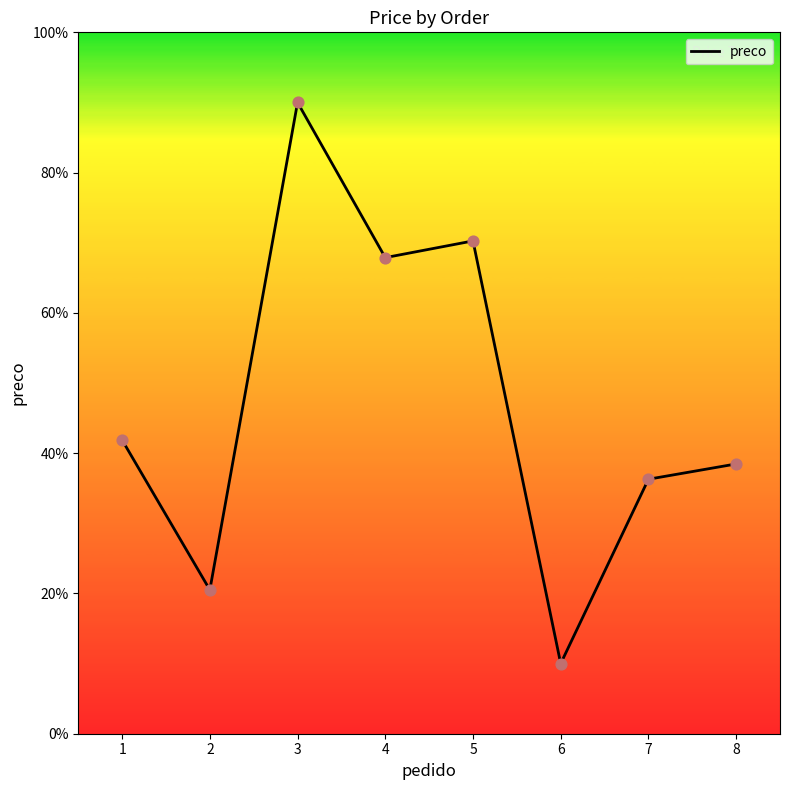

What is the change in value from 4 to 8?

-29.4